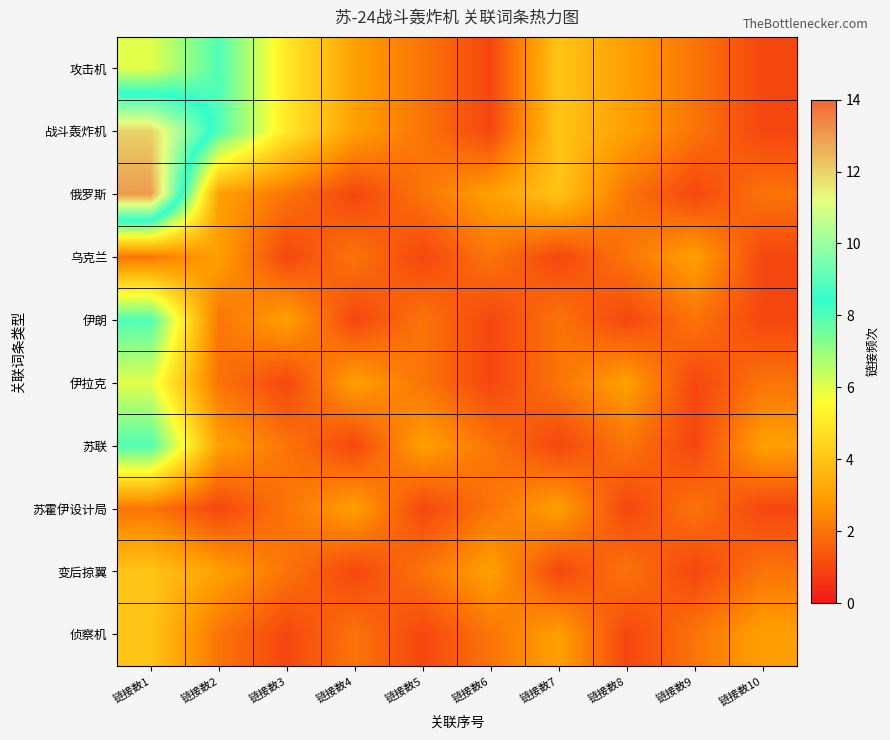

Reading left to right, list all the values displayed in this chart.

攻击机: 链接数1=6	链接数2=8	链接数3=5	链接数4=3	链接数5=2	链接数6=1	链接数7=4	链接数8=3	链接数9=2	链接数10=1
战斗轰炸机: 链接数1=12	链接数2=8	链接数3=5	链接数4=3	链接数5=2	链接数6=1	链接数7=4	链接数8=3	链接数9=2	链接数10=1
俄罗斯: 链接数1=13	链接数2=3	链接数3=2	链接数4=1	链接数5=2	链接数6=3	链接数7=4	链接数8=2	链接数9=1	链接数10=2
乌克兰: 链接数1=2	链接数2=3	链接数3=1	链接数4=2	链接数5=1	链接数6=2	链接数7=1	链接数8=2	链接数9=3	链接数10=1
伊朗: 链接数1=8	链接数2=2	链接数3=3	链接数4=1	链接数5=2	链接数6=1	链接数7=2	链接数8=1	链接数9=2	链接数10=1
伊拉克: 链接数1=6	链接数2=2	链接数3=1	链接数4=3	链接数5=2	链接数6=1	链接数7=2	链接数8=3	链接数9=1	链接数10=2
苏联: 链接数1=8	链接数2=3	链接数3=2	链接数4=1	链接数5=3	链接数6=2	链接数7=1	链接数8=2	链接数9=1	链接数10=3
苏霍伊设计局: 链接数1=2	链接数2=1	链接数3=2	链接数4=3	链接数5=1	链接数6=2	链接数7=3	链接数8=1	链接数9=2	链接数10=1
变后掠翼: 链接数1=4	链接数2=3	链接数3=2	链接数4=1	链接数5=2	链接数6=3	链接数7=1	链接数8=2	链接数9=1	链接数10=2
侦察机: 链接数1=4	链接数2=2	链接数3=1	链接数4=2	链接数5=1	链接数6=2	链接数7=3	链接数8=1	链接数9=2	链接数10=3